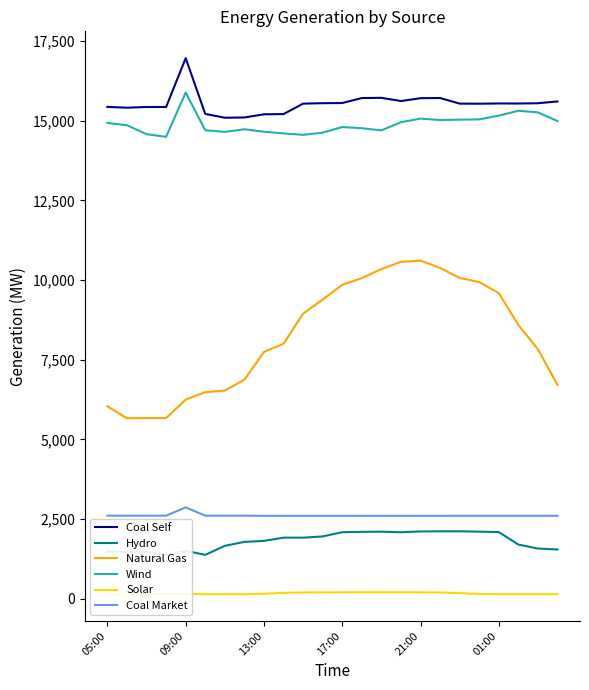

True or false: Solar and Coal Market cross at least once.

False